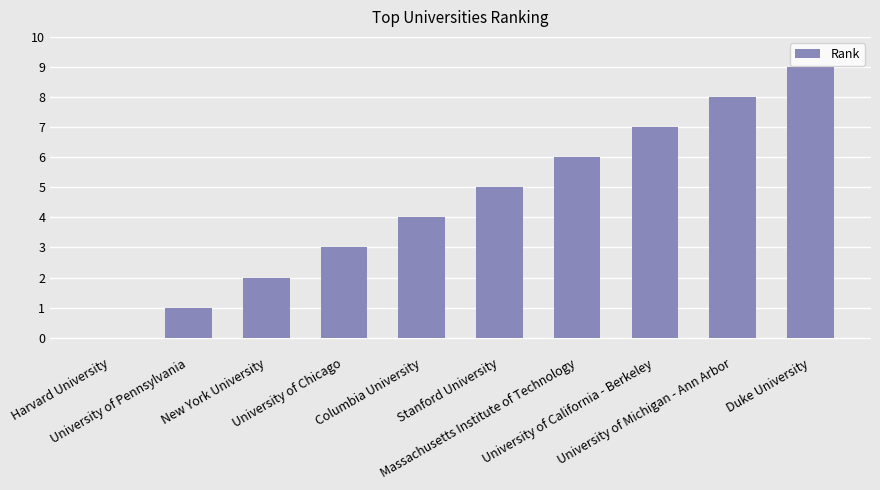

Reading right to left, list all the values displayed in this chart.

9	8	7	6	5	4	3	2	1	0